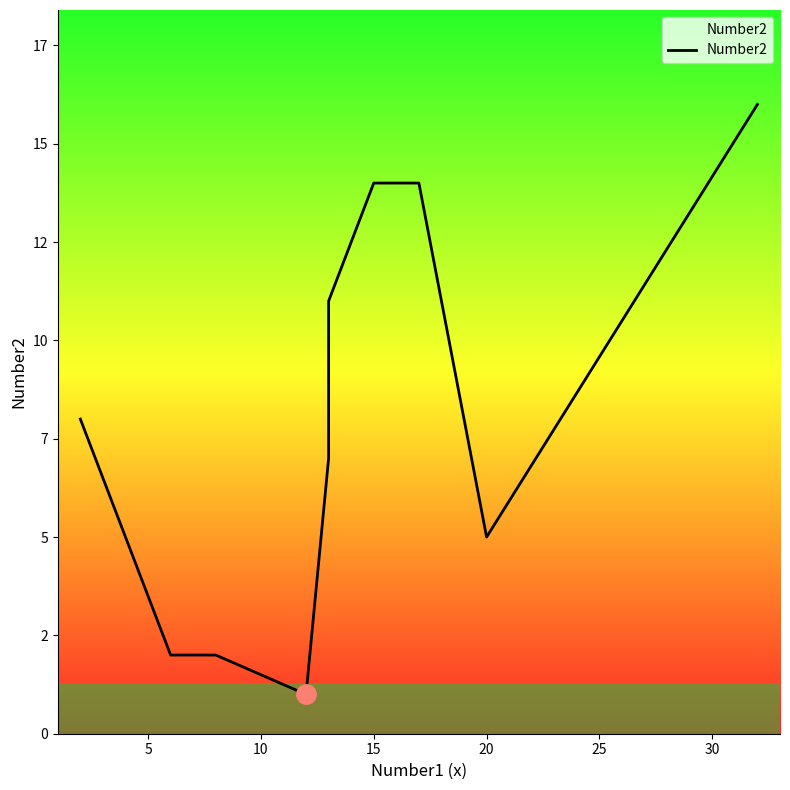

What position from the left is 5?

2